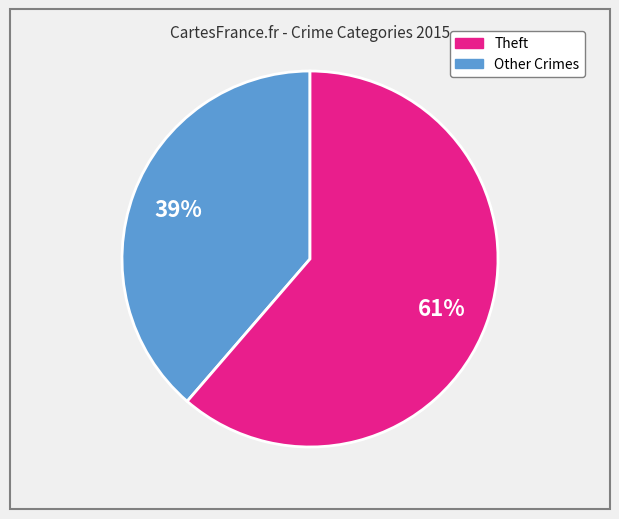

Is there any slice that represents more than half of the pie?

Yes